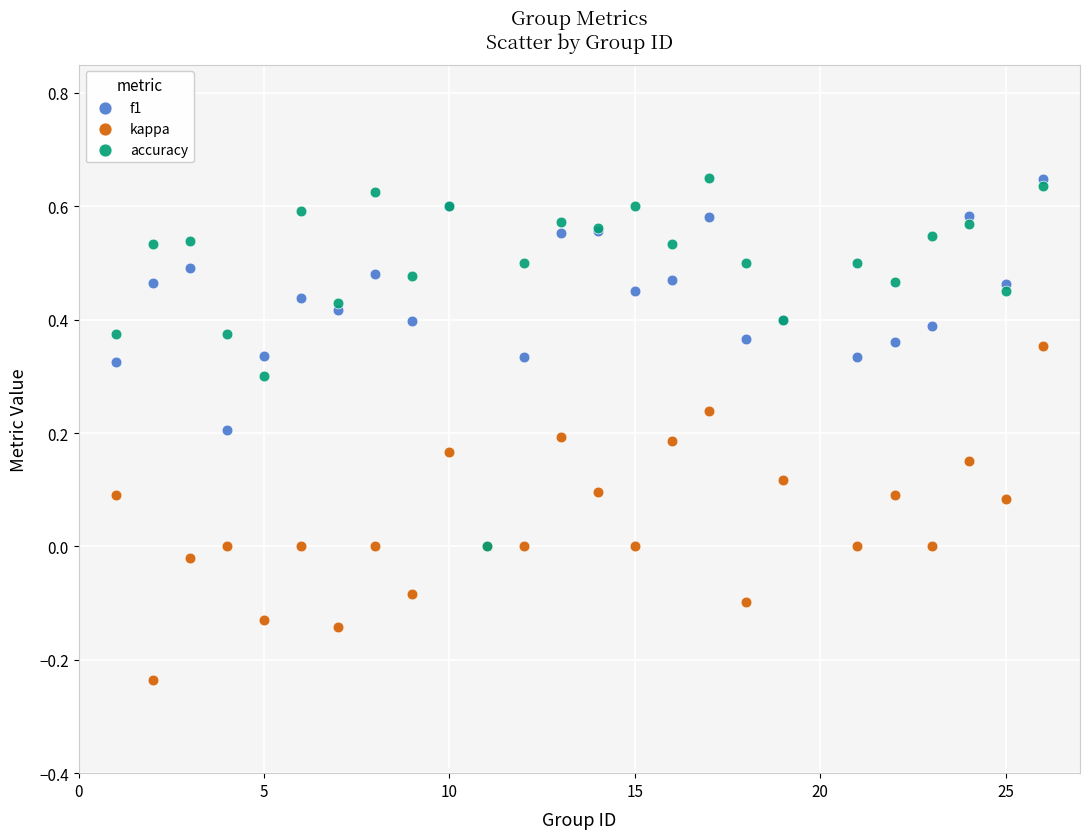

What are all the series names shown in the legend?

f1, kappa, accuracy